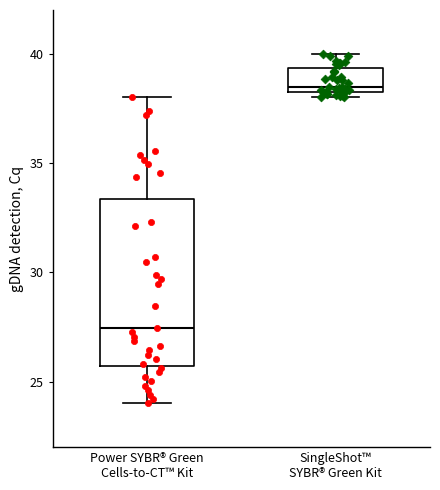

Which box is the tallest, from its lower edge to its upper edge?

Power SYBR® Green Cells-to-CT™ Kit